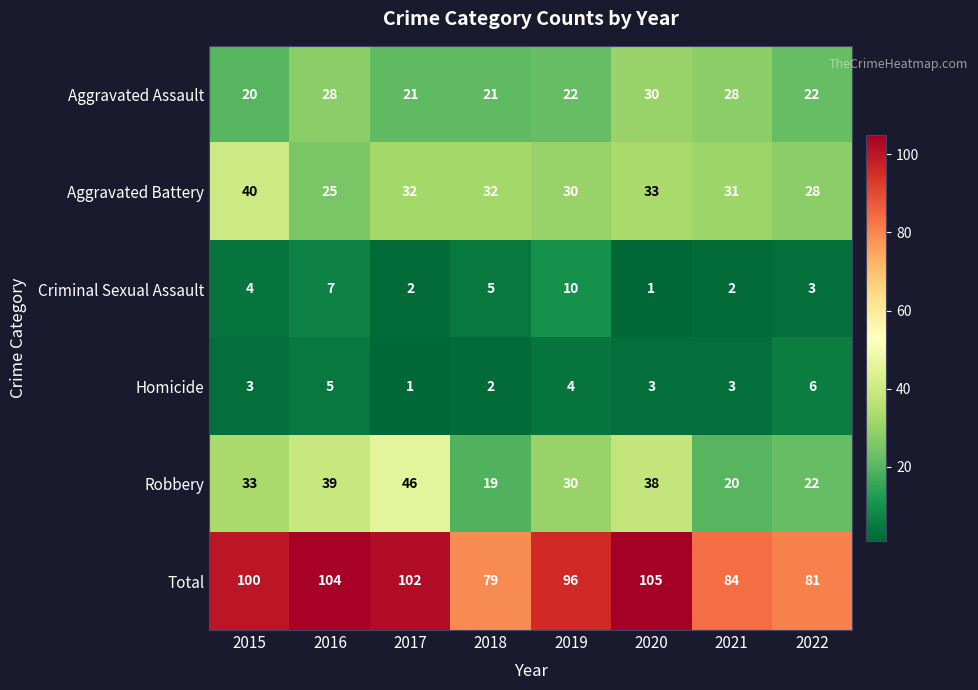

What is the greatest value displayed?

105